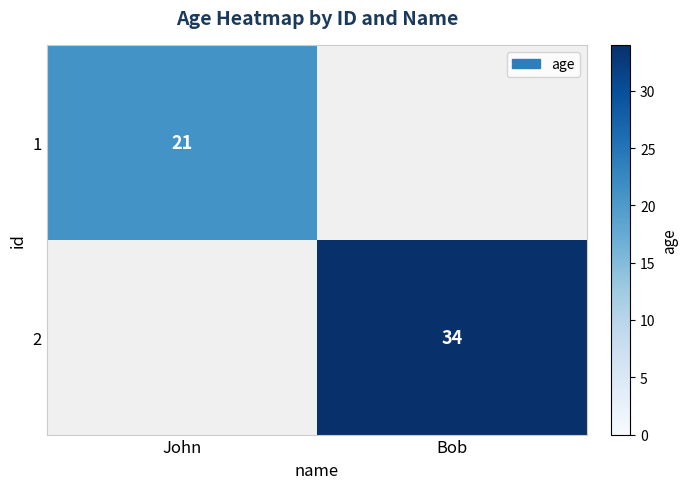

The value of 2 at Bob is 50. True or false?

False